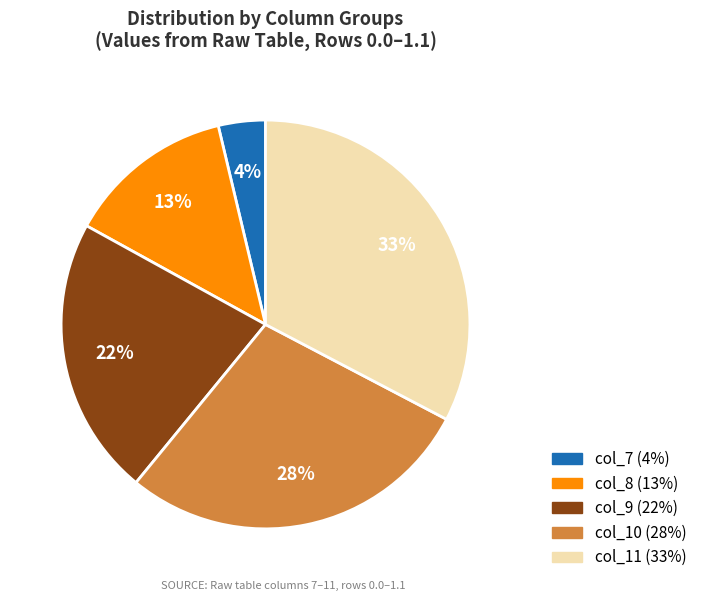

To the nearest percent, what is the difference between the largest and smallest slice percentages?

29%